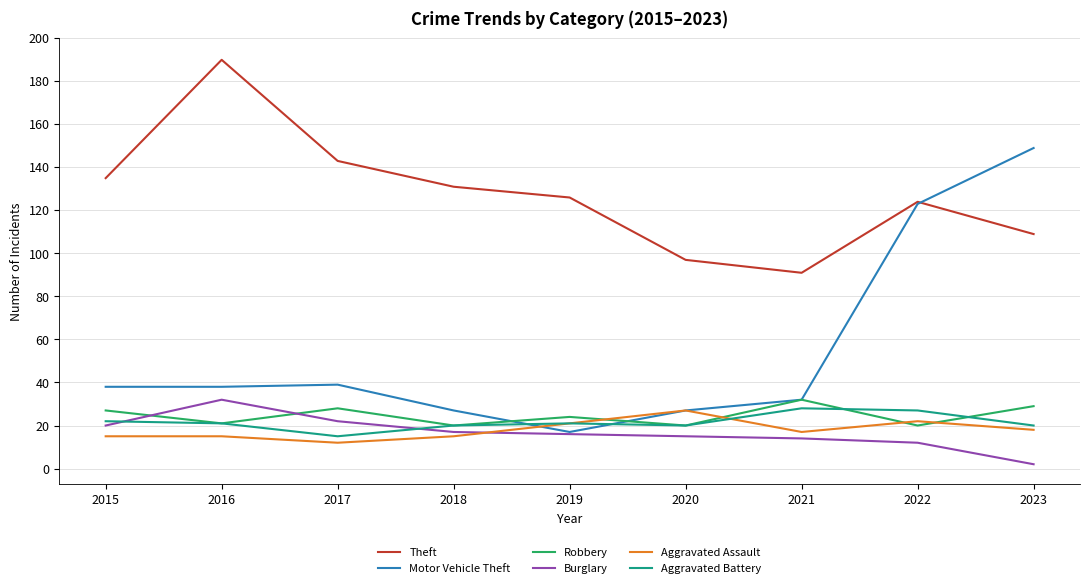

Which category has the lowest value in the Theft series?

2021